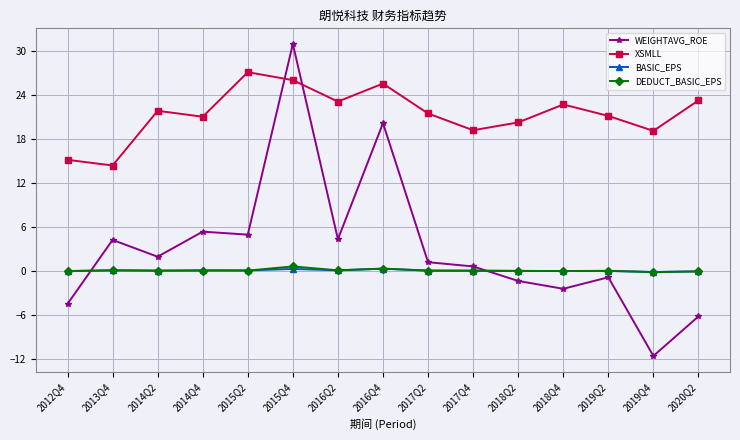

Is it true that XSMLL equals 20.2 at 2018Q2?

True